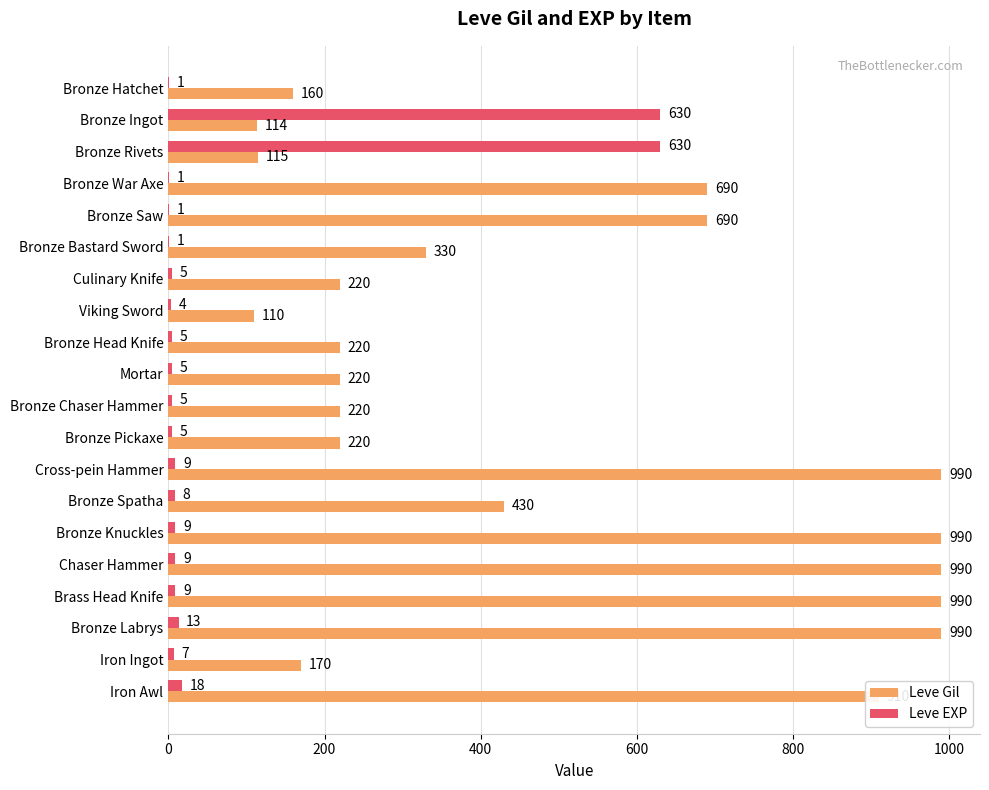

What is the sum of the Leve EXP values at Mortar and Bronze Chaser Hammer?

10